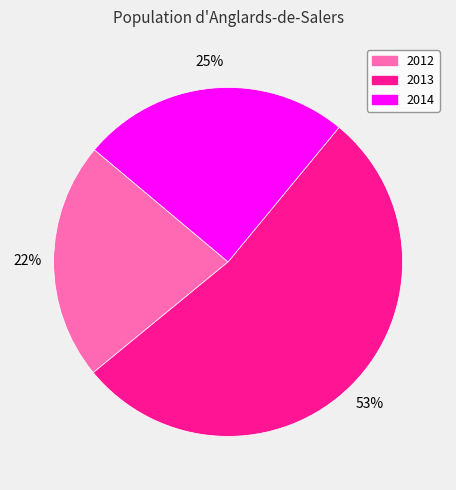

To the nearest percent, what is the difference between the largest and smallest slice percentages?

31%